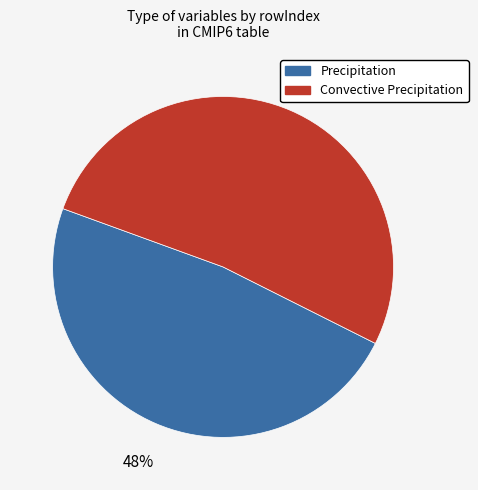

To the nearest percent, what portion does Convective Precipitation represent?

52%